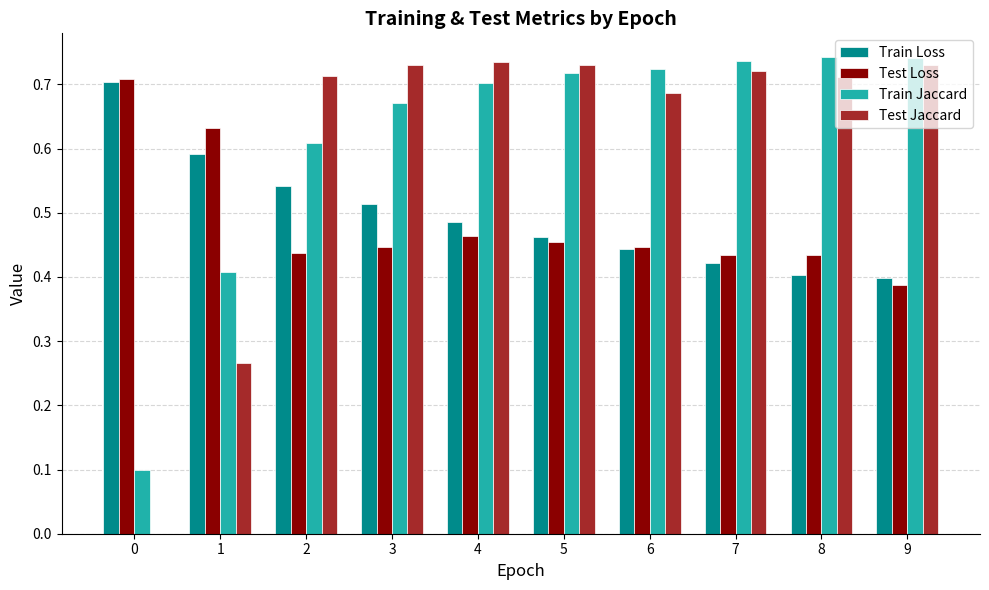

Which series has the largest total across all categories?

Train Jaccard